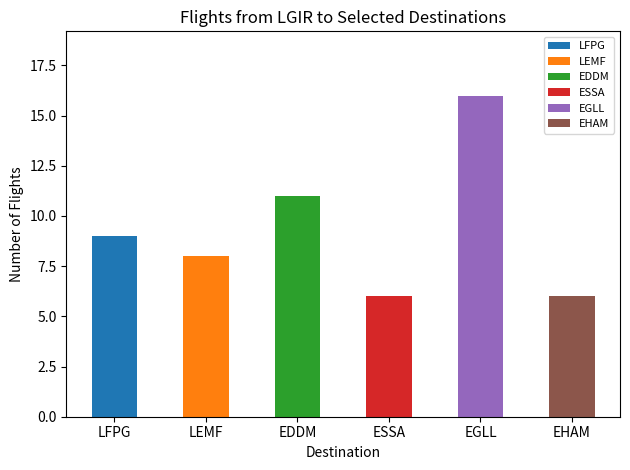

Which series has the largest range (max minus min)?

LFPG